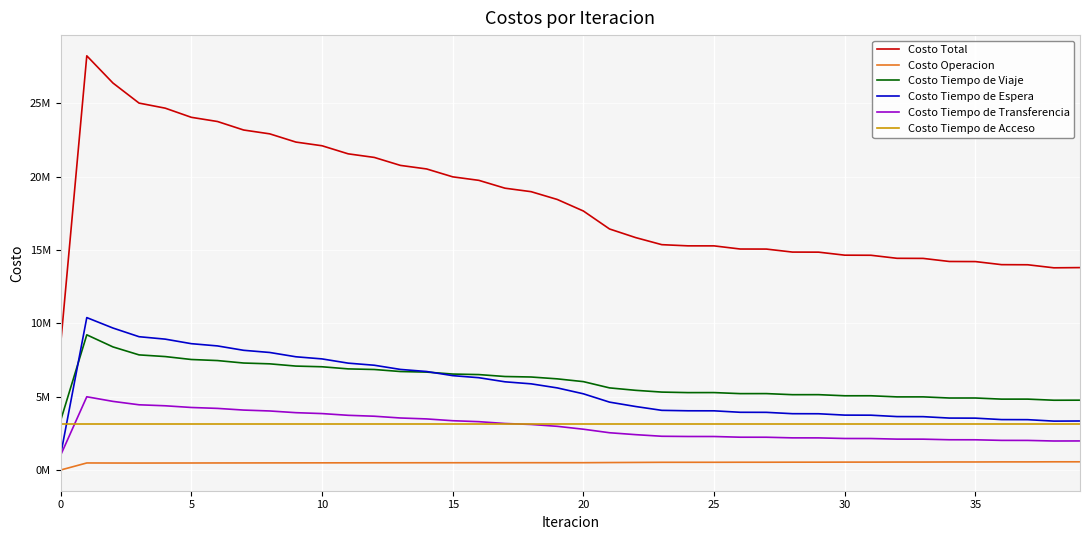

Reading left to right, list all the values displayed in this chart.

Costo Total: 8585471.3	28239337.4	26386046.8	25015623.9	24670669.7	24046595.4	23760930.7	23181674.7	22918910.2	22358921.5	22107272.0	21557170.1	21311794.3	20768411.4	20526838.2	19988546.7	19749168.8	19214224.0	18976598.5	18445955.8	17658002.8	16433648.9	15845847.8	15363987.8	15283447.6	15281414.0	15067330.2	15063561.0	14858393.7	14853385.9	14647693.4	14641708.8	14433712.2	14426976.0	14217712.0	14210401.9	14001283.6	13993504.7	13785632.6	13800668.5
Costo Operacion: 0.0	480956.8	476592.8	474912.3	477162.2	478662.7	481229.8	482871.3	485351.0	486850.9	489107.4	490361.2	492333.2	493291.7	494946.3	495583.1	496901.2	497200.9	498170.3	498123.8	499042.5	508935.1	516896.5	525798.7	526369.6	527094.5	530423.9	531057.5	534298.5	534844.4	538411.4	538866.7	542949.4	543309.8	548011.0	548273.6	553667.6	553832.9	559984.1	559908.8
Costo Tiempo de Viaje: 3378806.9	9216952.9	8393529.4	7849222.3	7734749.9	7534723.2	7462111.2	7294288.0	7238903.9	7086017.7	7039395.5	6894608.8	6853212.6	6714366.5	6676335.4	6542250.7	6506293.0	6375425.7	6341270.0	6214648.0	6025734.3	5599011.2	5432832.2	5312864.7	5277178.5	5279118.1	5208180.1	5209674.9	5135925.7	5137171.2	5061334.6	5062387.8	4985418.7	4986267.1	4908989.9	4909614.2	4832767.3	4833222.6	4757402.1	4761118.1
Costo Tiempo de Espera: 1039145.1	10391450.7	9680728.7	9088493.5	8923311.2	8613741.1	8460264.3	8161682.6	8013192.7	7720517.1	7575004.4	7286456.1	7143077.1	6857836.3	6716177.7	6433825.1	6293677.2	6014009.1	5875279.9	5598236.6	5195725.3	4628475.5	4329198.2	4068262.0	4038069.9	4035051.4	3935870.5	3932010.5	3839885.1	3835381.0	3742858.9	3737873.1	3643159.9	3637877.4	3541298.2	3535869.1	3438039.3	3432506.5	3333881.5	3341909.5
Costo Tiempo de Transferencia: 1011380.8	4993838.5	4679057.3	4446857.2	4379307.7	4263329.7	4201186.8	4086694.1	4025324.0	3909397.2	3847626.1	3729605.3	3667032.7	3546778.4	3483240.1	3360749.1	3296158.8	3171449.7	3105739.7	2978808.8	2781362.0	2541088.4	2410782.3	2300923.8	2285691.1	2284011.3	2236717.1	2234679.5	2192145.7	2189850.6	2148949.9	2146442.5	2106045.6	2103383.1	2063274.3	2060506.3	2020670.8	2017804.1	1978226.2	1981593.5
Costo Tiempo de Acceso: 3156138.6	3156138.6	3156138.6	3156138.6	3156138.6	3156138.6	3156138.6	3156138.6	3156138.6	3156138.6	3156138.6	3156138.6	3156138.6	3156138.6	3156138.6	3156138.6	3156138.6	3156138.6	3156138.6	3156138.6	3156138.6	3156138.6	3156138.6	3156138.6	3156138.6	3156138.6	3156138.6	3156138.6	3156138.6	3156138.6	3156138.6	3156138.6	3156138.6	3156138.6	3156138.6	3156138.6	3156138.6	3156138.6	3156138.6	3156138.6